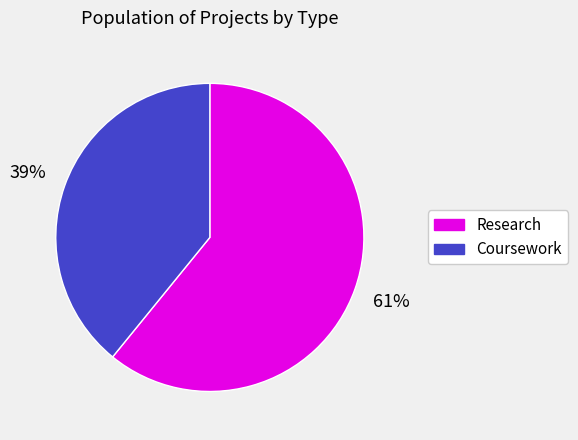

To the nearest percent, what is the difference between the Research and Coursework slice percentages?

22%